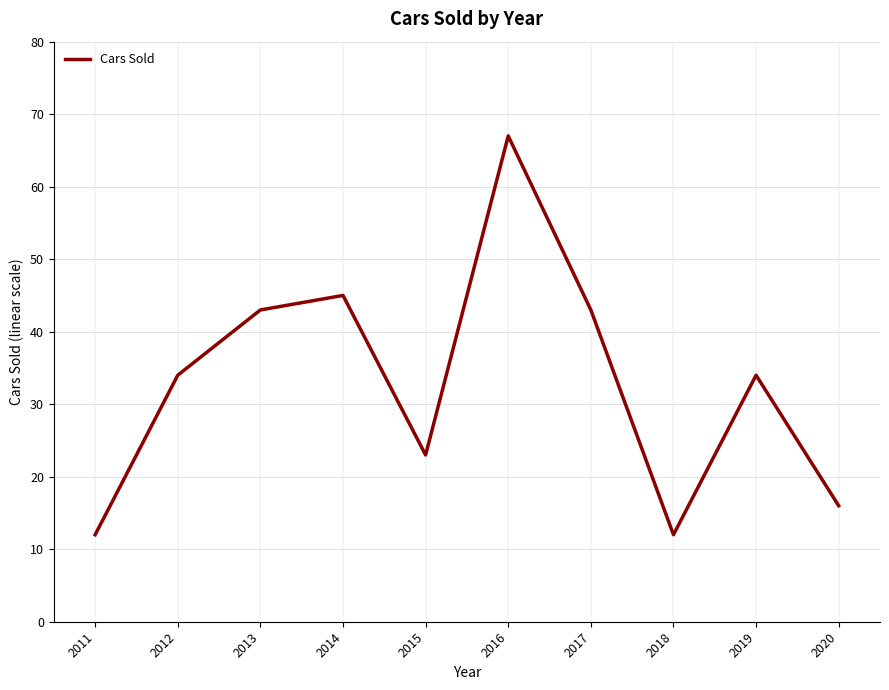

What is the change in value from 2011 to 2020?

+4